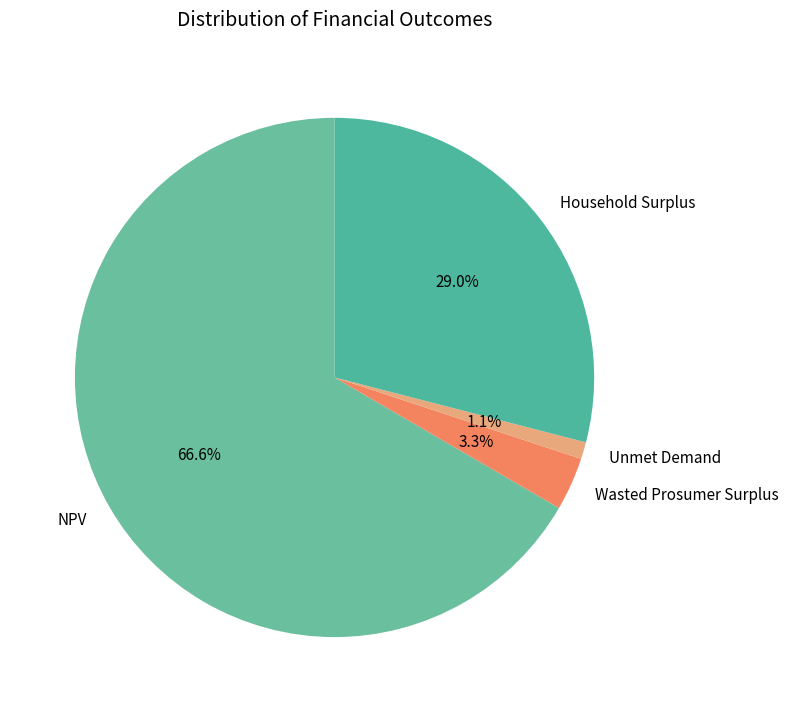

How many slices are in this pie chart?

4